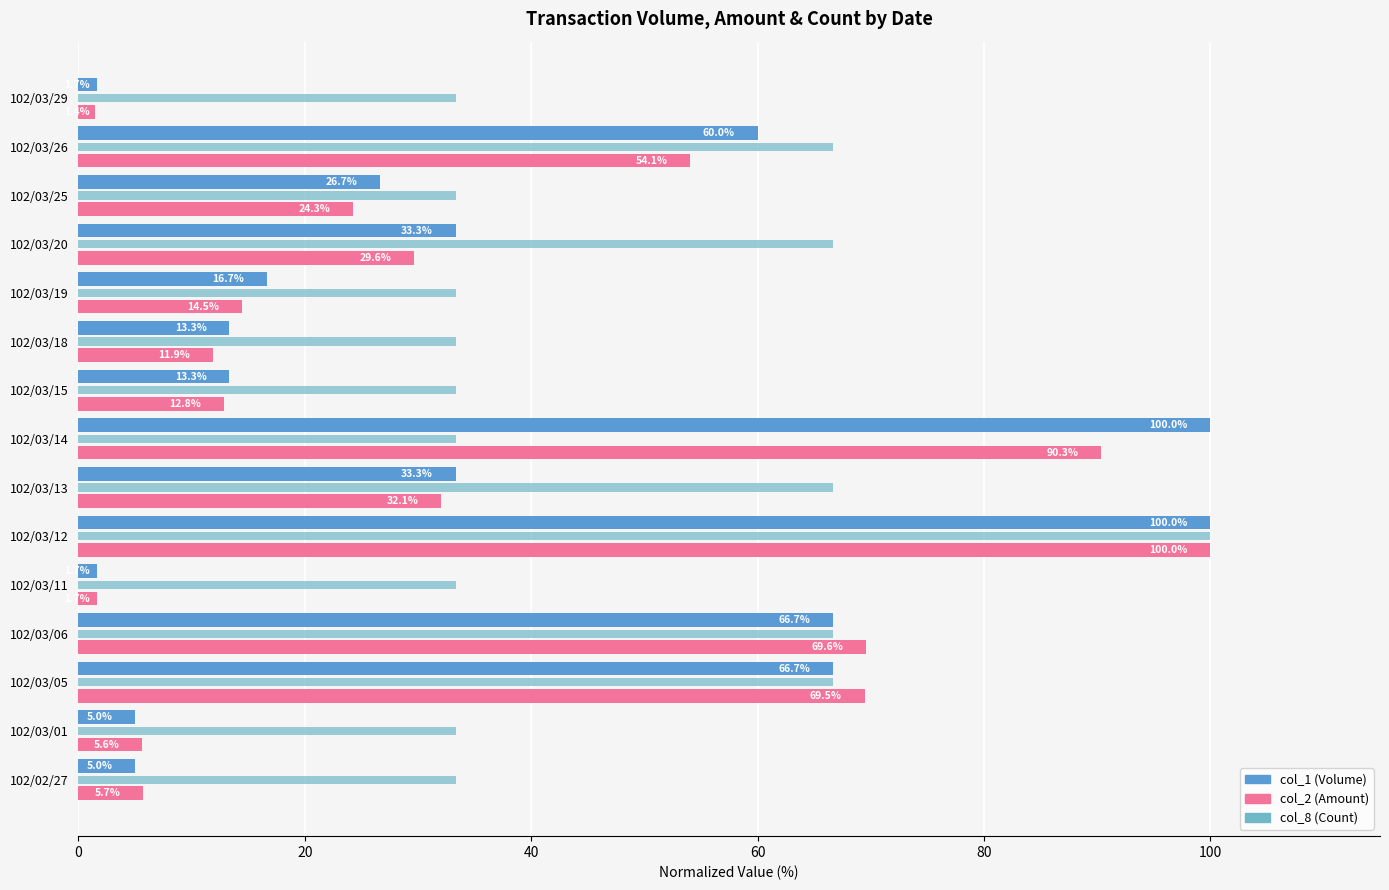

How many series are shown in this chart?

3